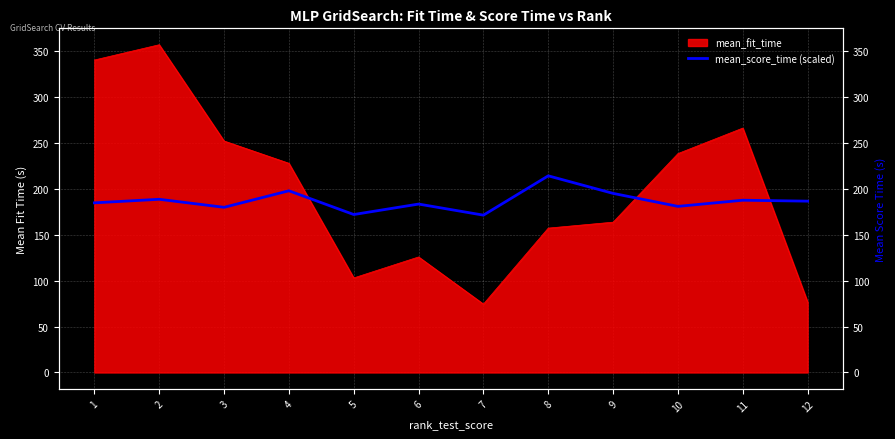

Count the number of categories in the chart.

12